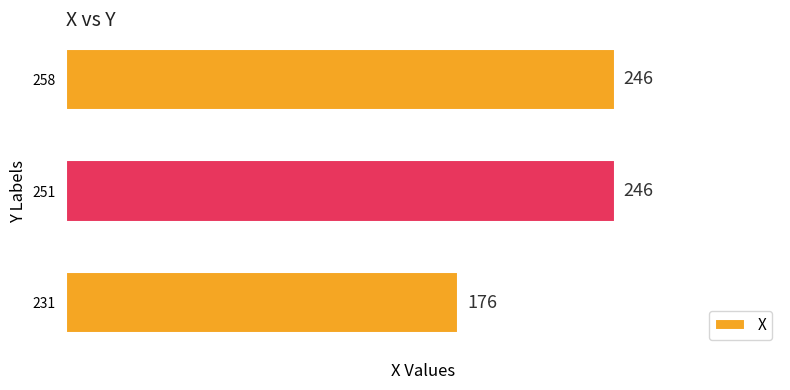

How many series are shown in this chart?

1